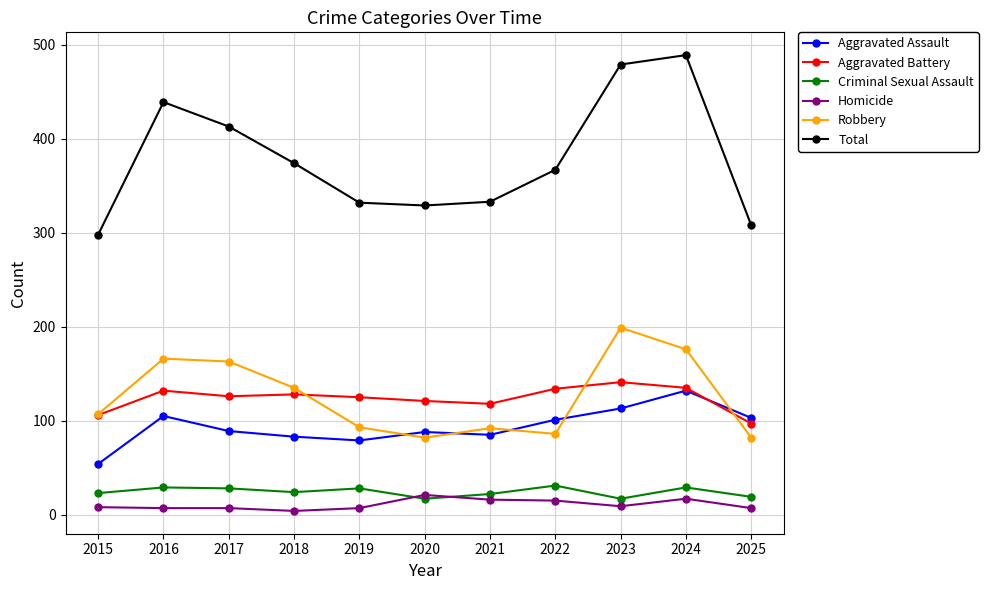

True or false: Homicide has more than 1 points higher than both neighbors.

True